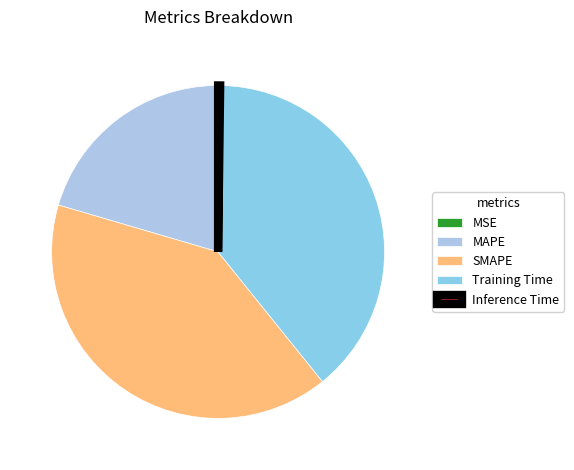

Is it true that MSE is 0% of the pie?

True